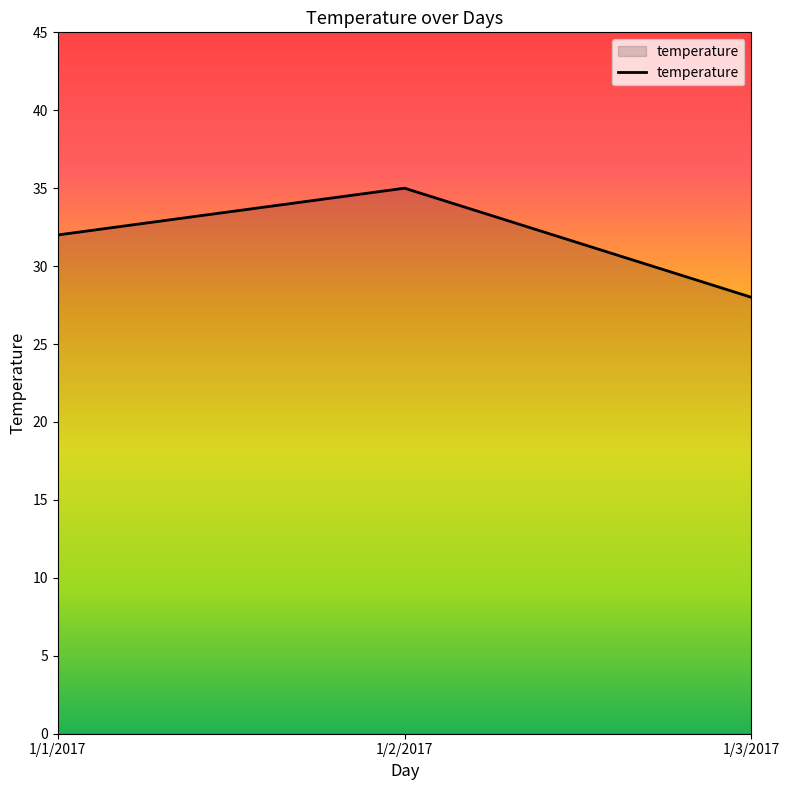

Reading left to right, extract all data points from this chart.

1/1/2017=32	1/2/2017=35	1/3/2017=28